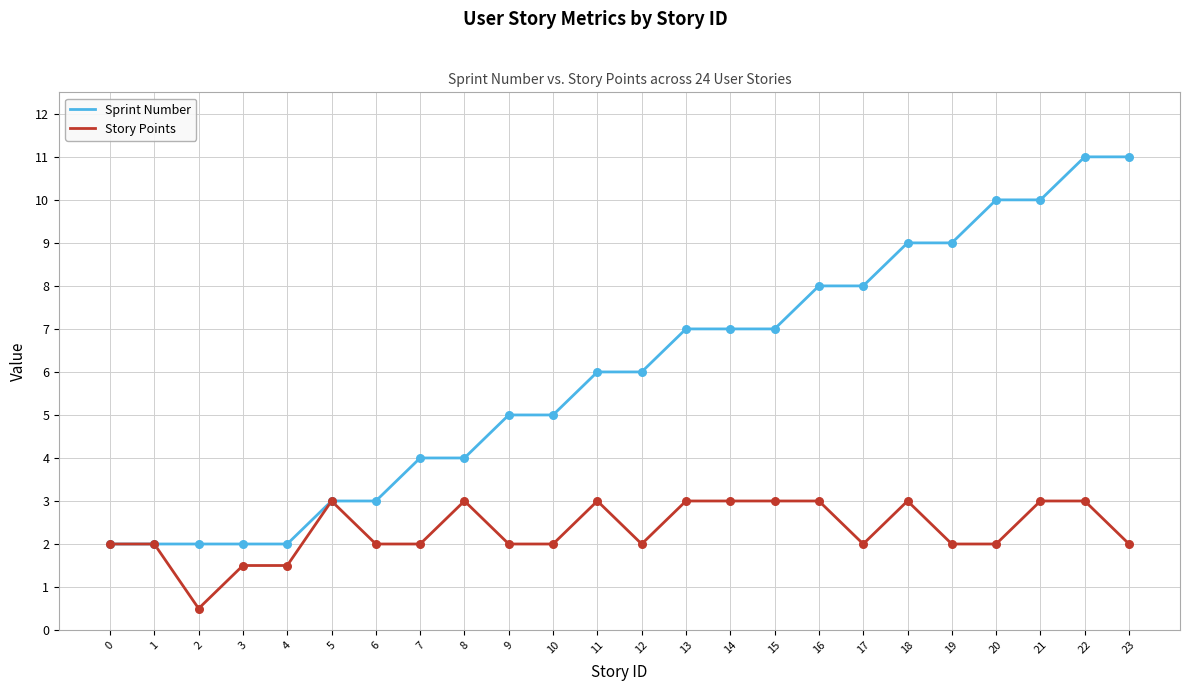

Which series has the widest spread of values?

Sprint Number